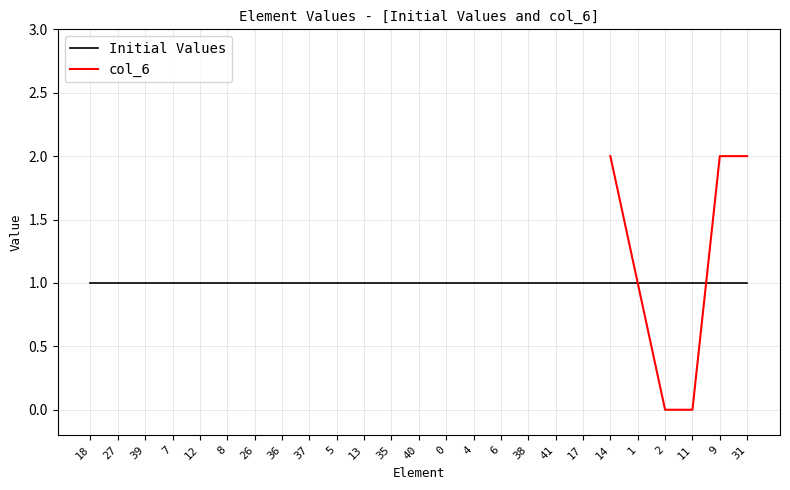

Between 12 and 35, which is larger?

12